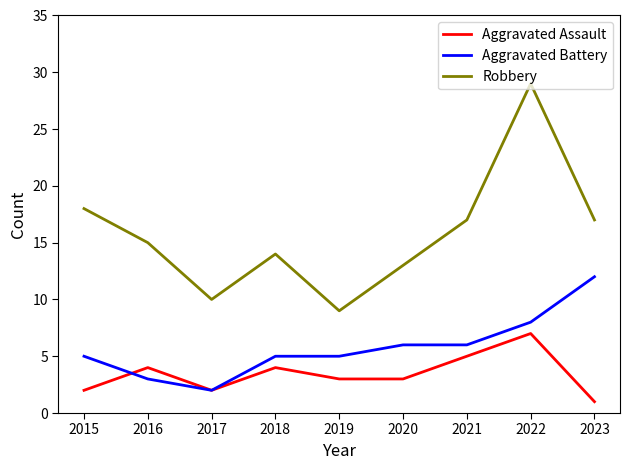

Which series changed the most between 2017 and 2021?

Robbery